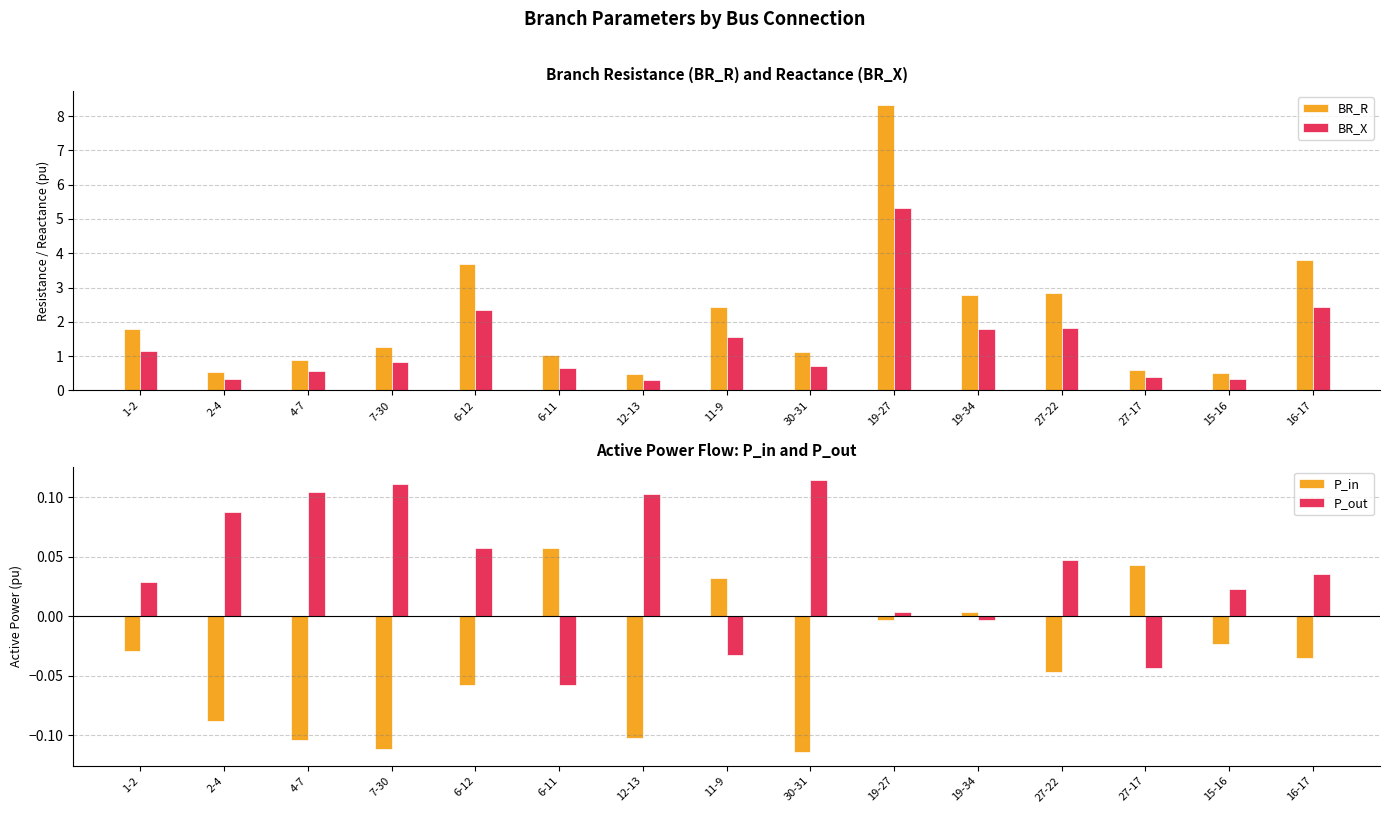

Which series has the widest spread of values?

BR_R